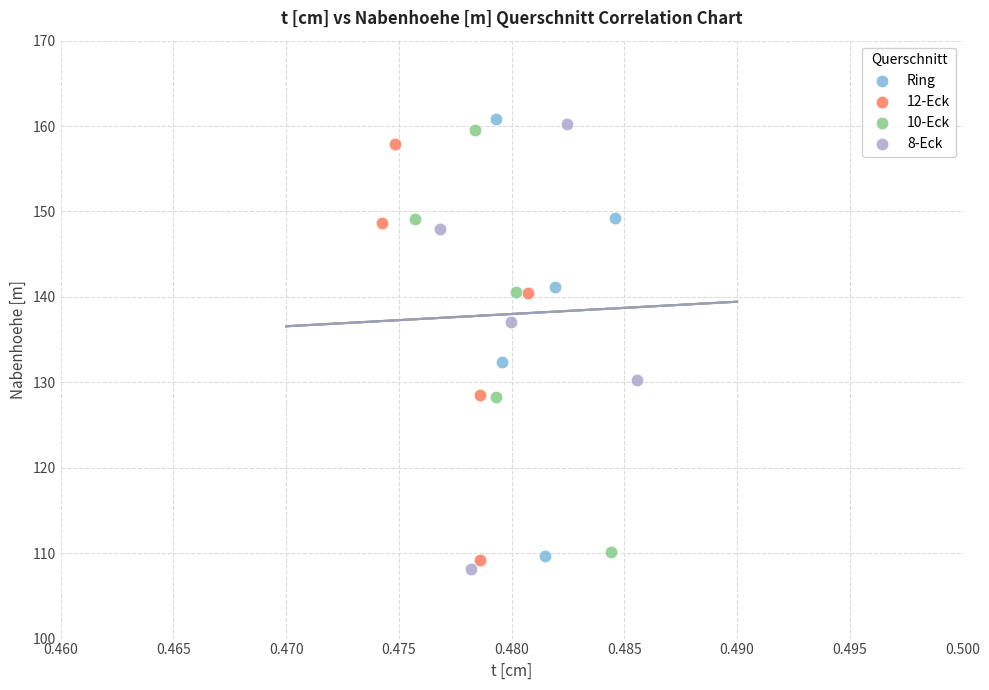

Which series contains the lowest Y value?

8-Eck